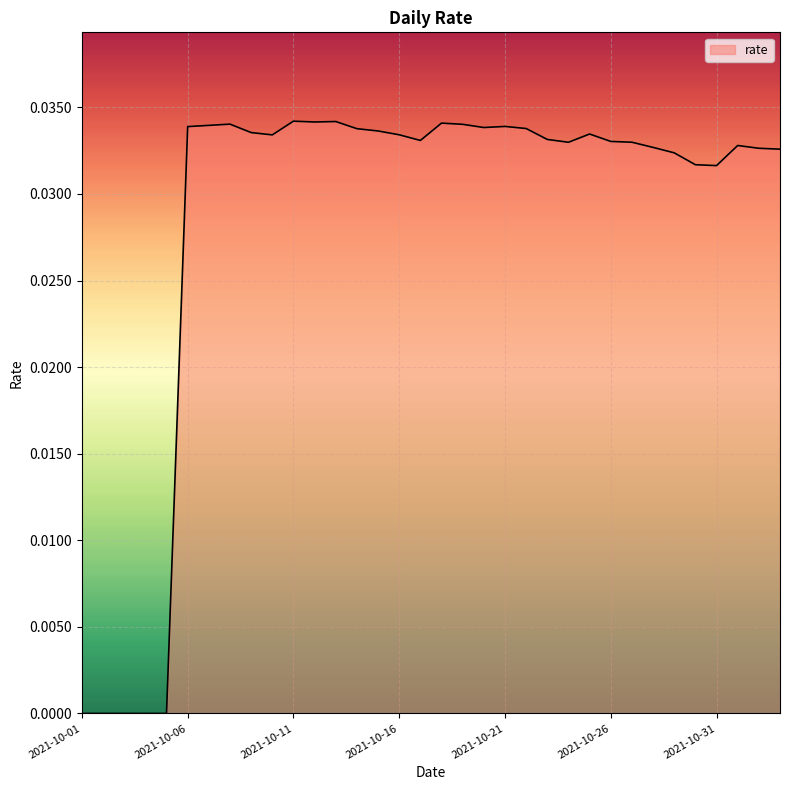

Does the chart display data point markers on the line(s)?

No